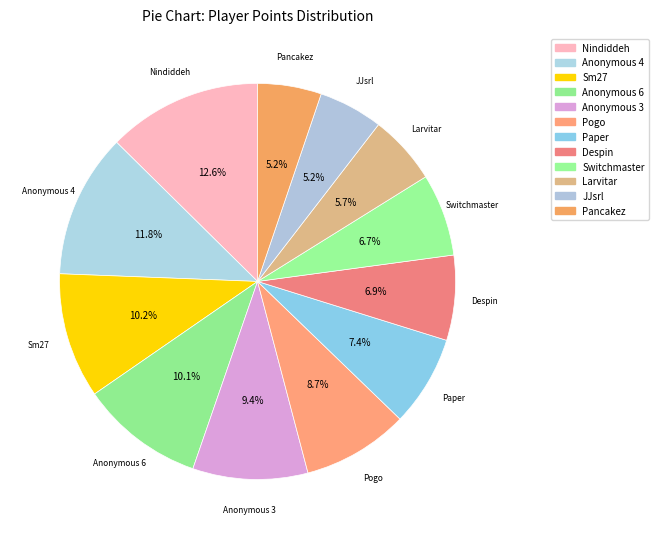

How many segments does this pie chart have?

12